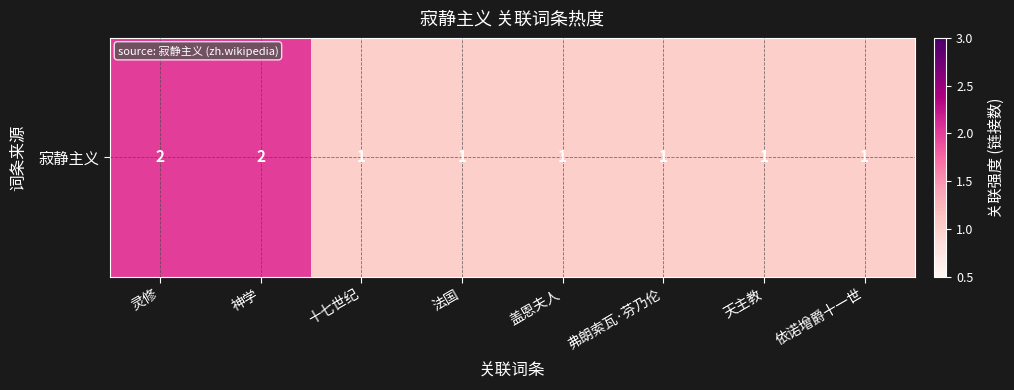

Reading right to left, transcribe all the data shown in this chart.

依诺增爵十一世=1	天主教=1	弗朗索瓦·芬乃伦=1	盖恩夫人=1	法国=1	十七世纪=1	神学=2	灵修=2